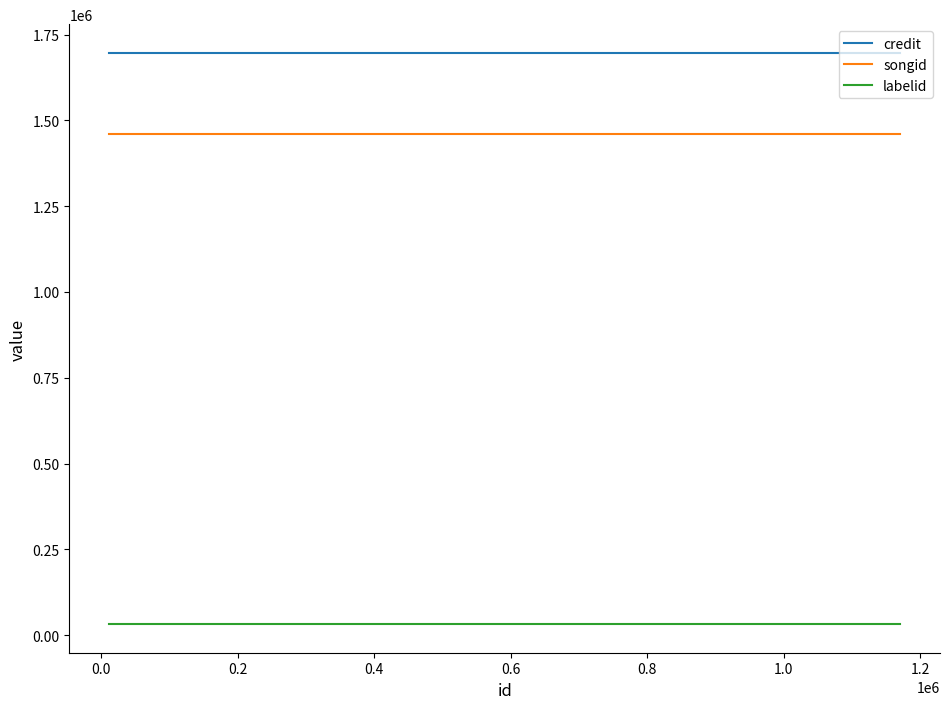

What is the highest value of the songid series?

1461672